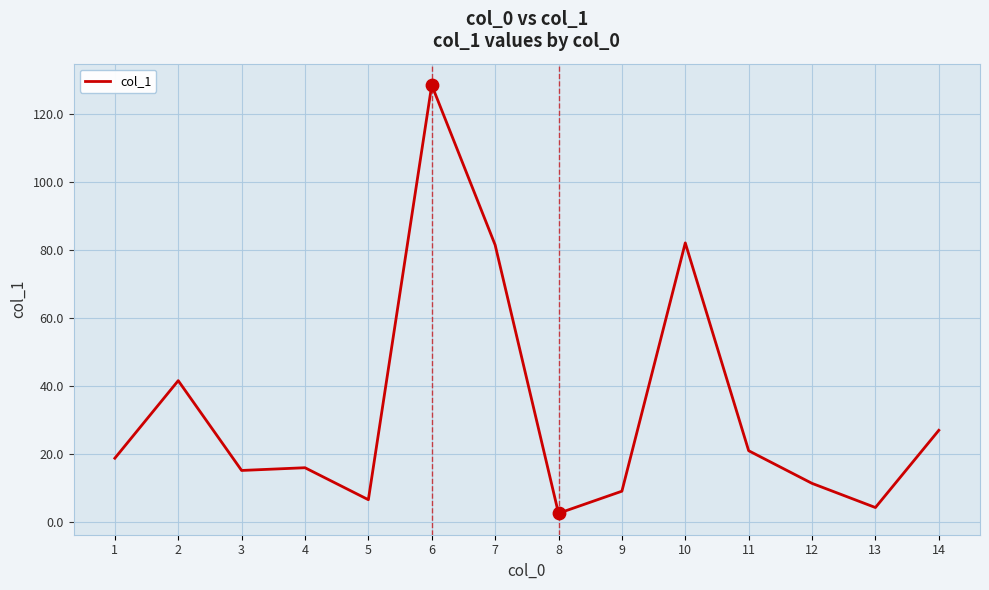

Approximately how many times larger is the value at 8 compared to 1?

0.1